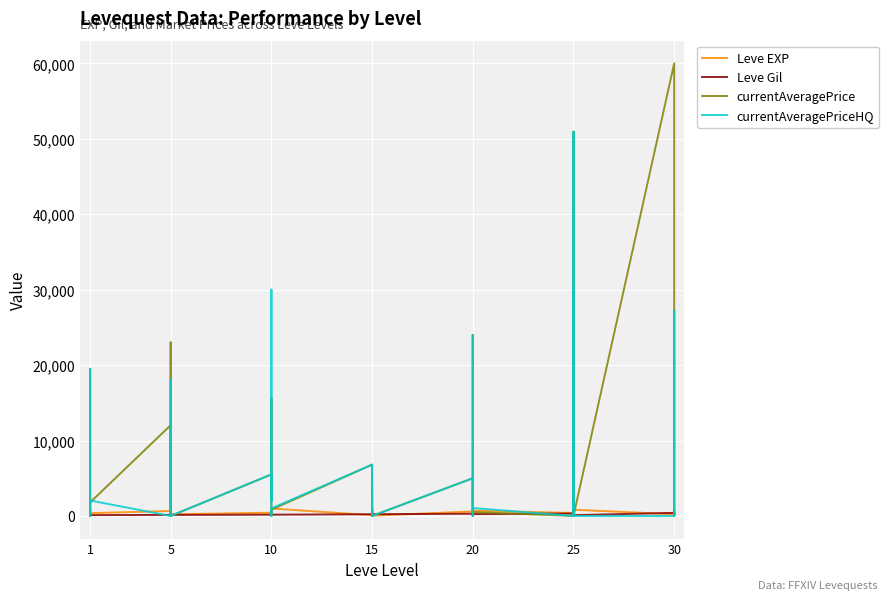

At which category does the chart reach its minimum across all series?

1